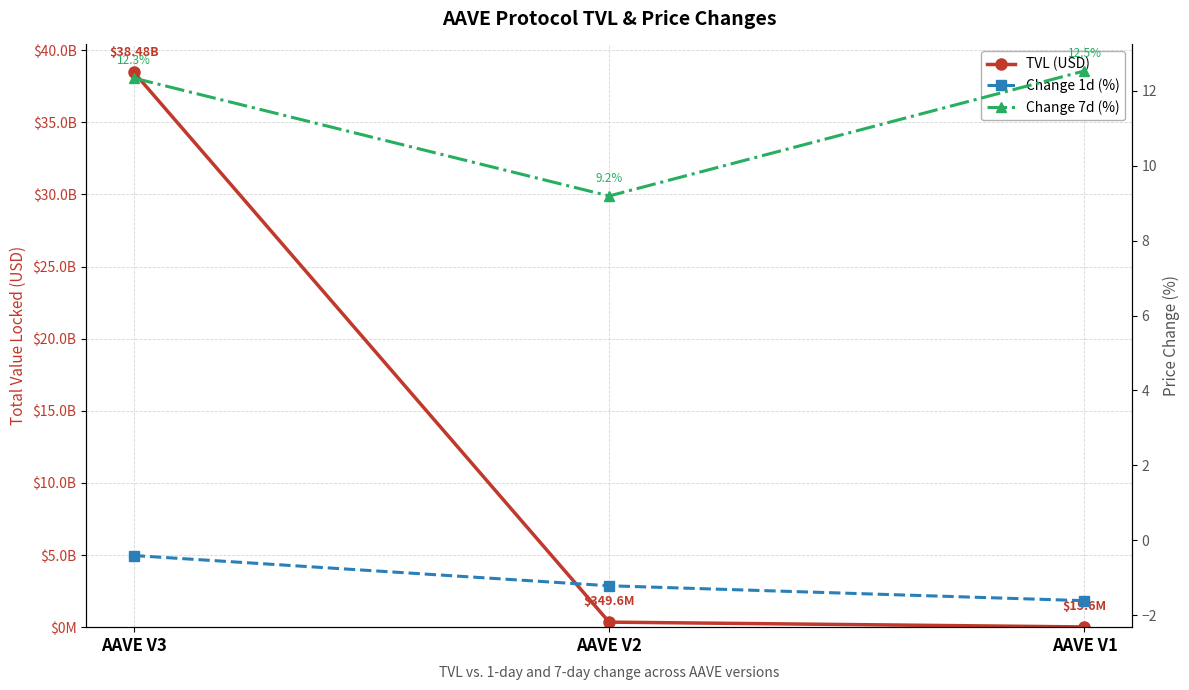

Is the value of TVL (USD) at AAVE V1 greater than the value of Change 7d (%) at AAVE V2?

Yes